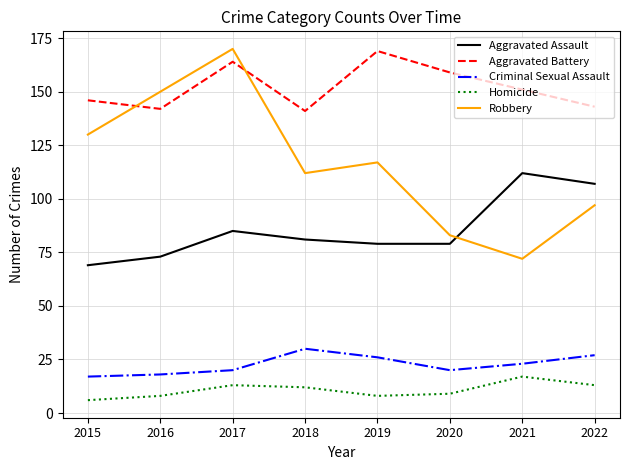

Where is Criminal Sexual Assault nearest to the value 23?

2021